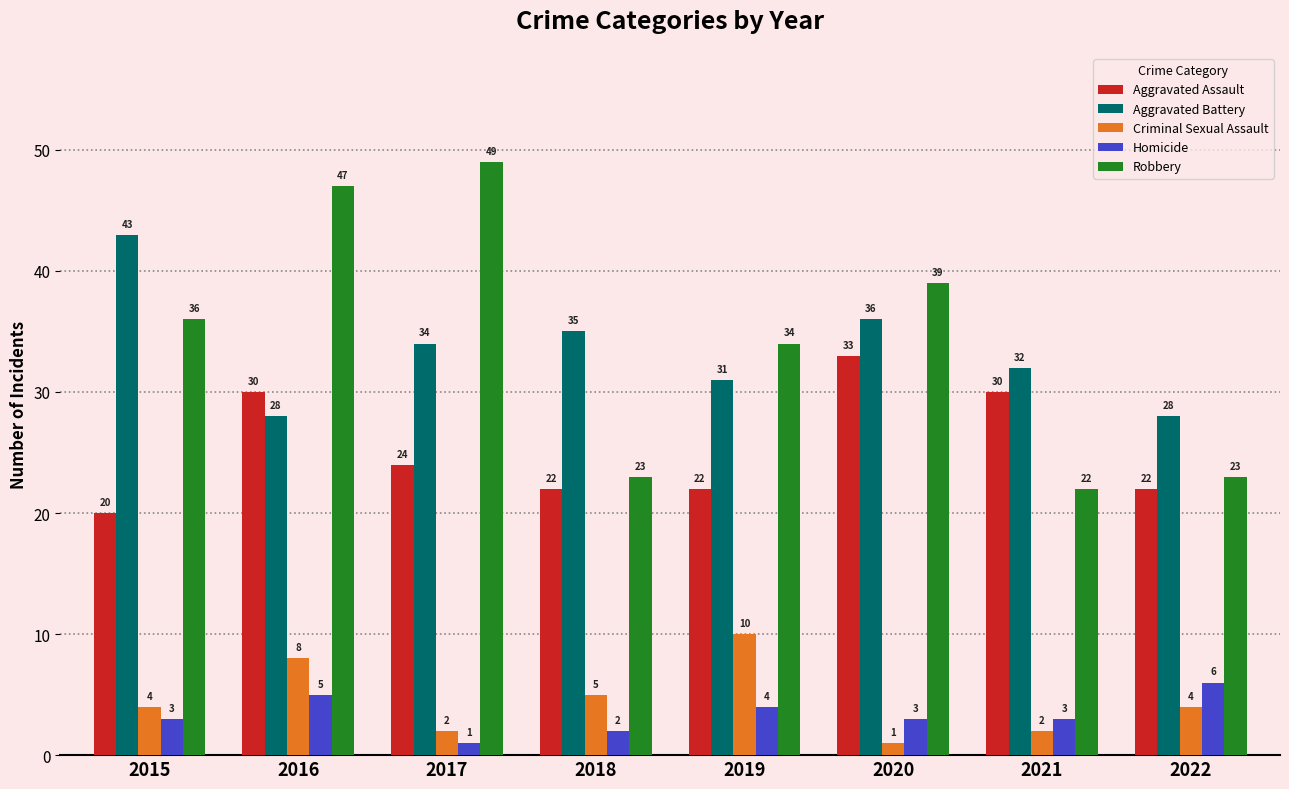

Read the Robbery value at 2020, to the nearest 5.

40